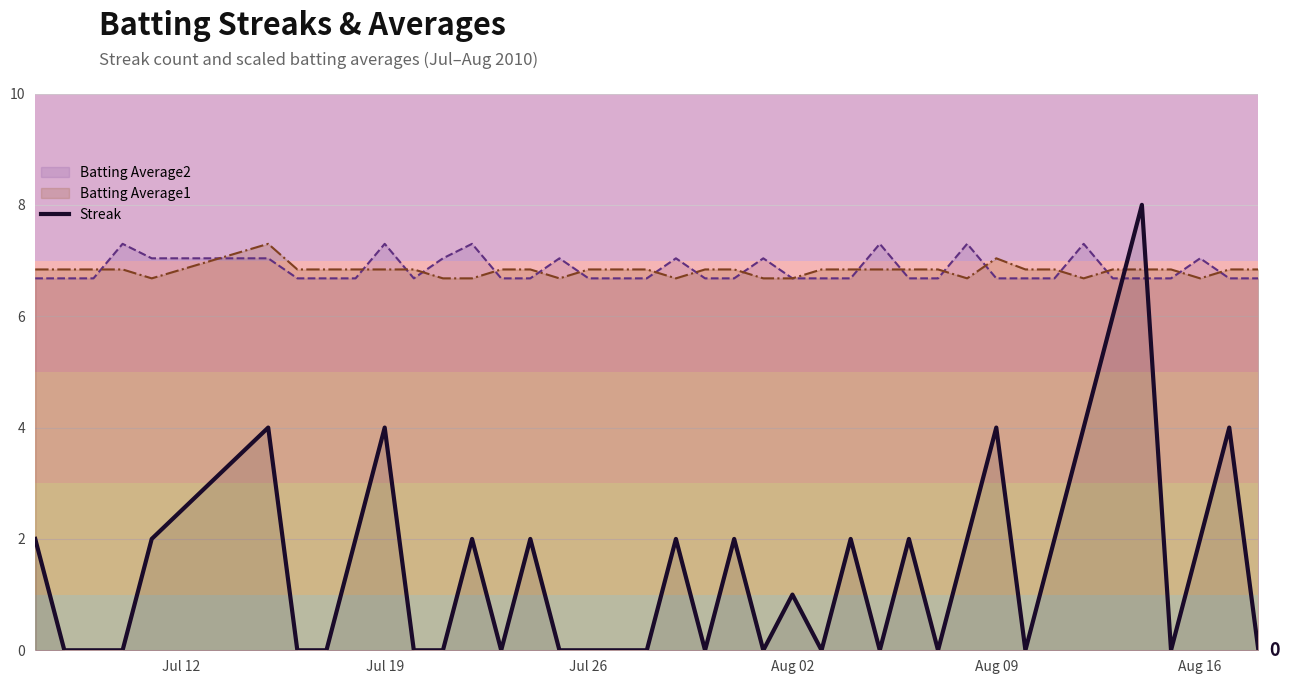

Which series has the widest spread of values?

Streak